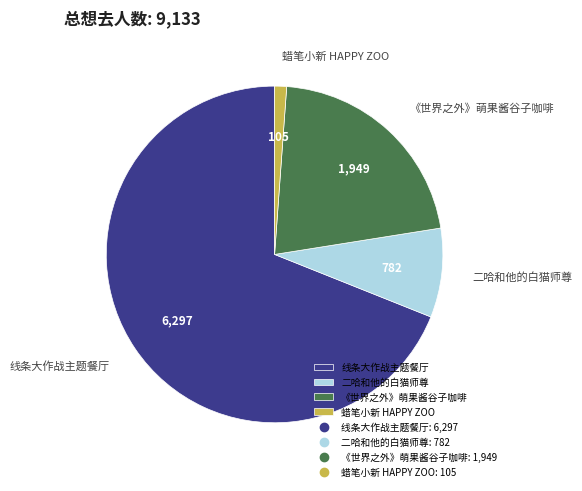

Does 线条大作战主题餐厅 account for over 50% of the chart?

Yes